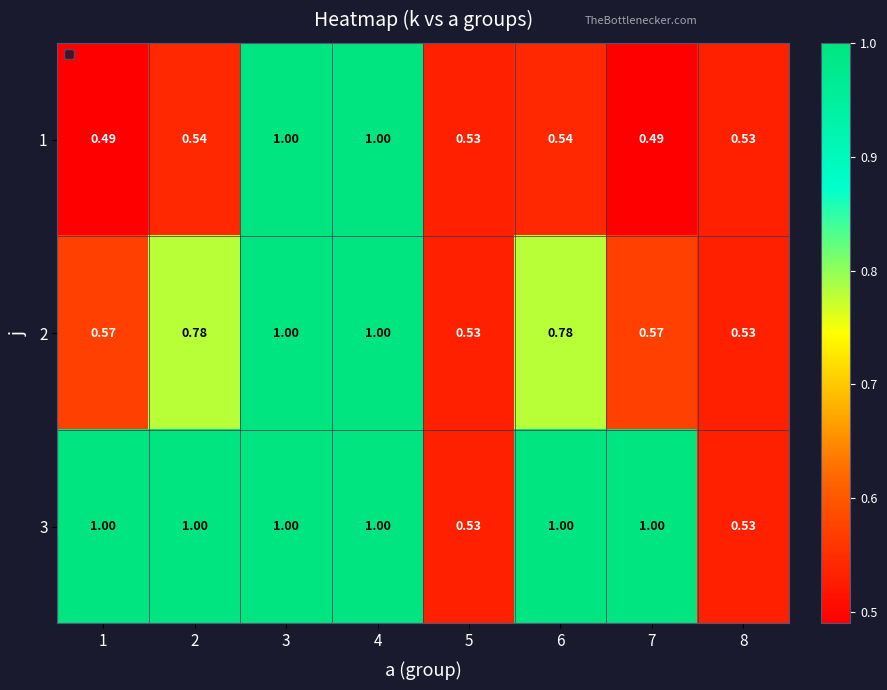

Rank the series by their average value, from lowest to highest.

1, 2, 3